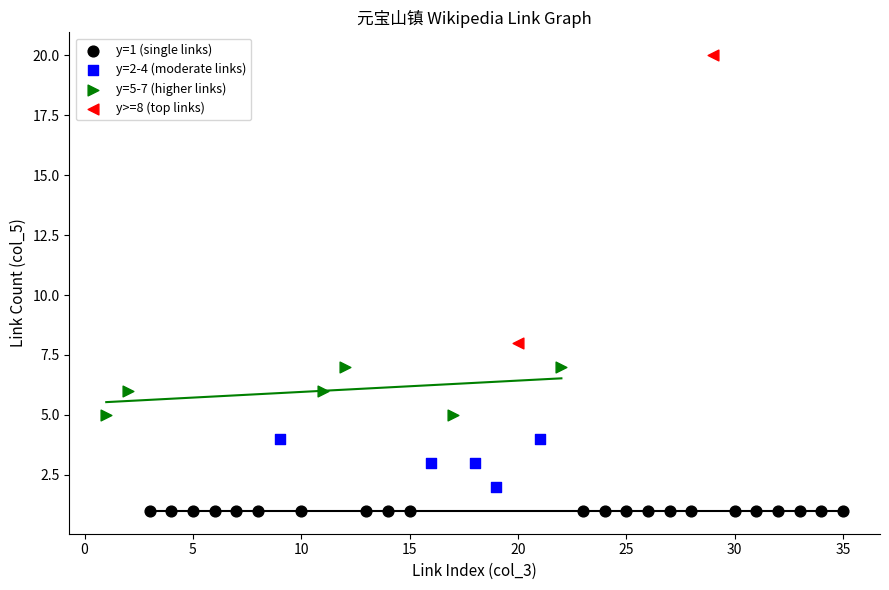

Which series contains the highest Y value?

y>=8 (top links)